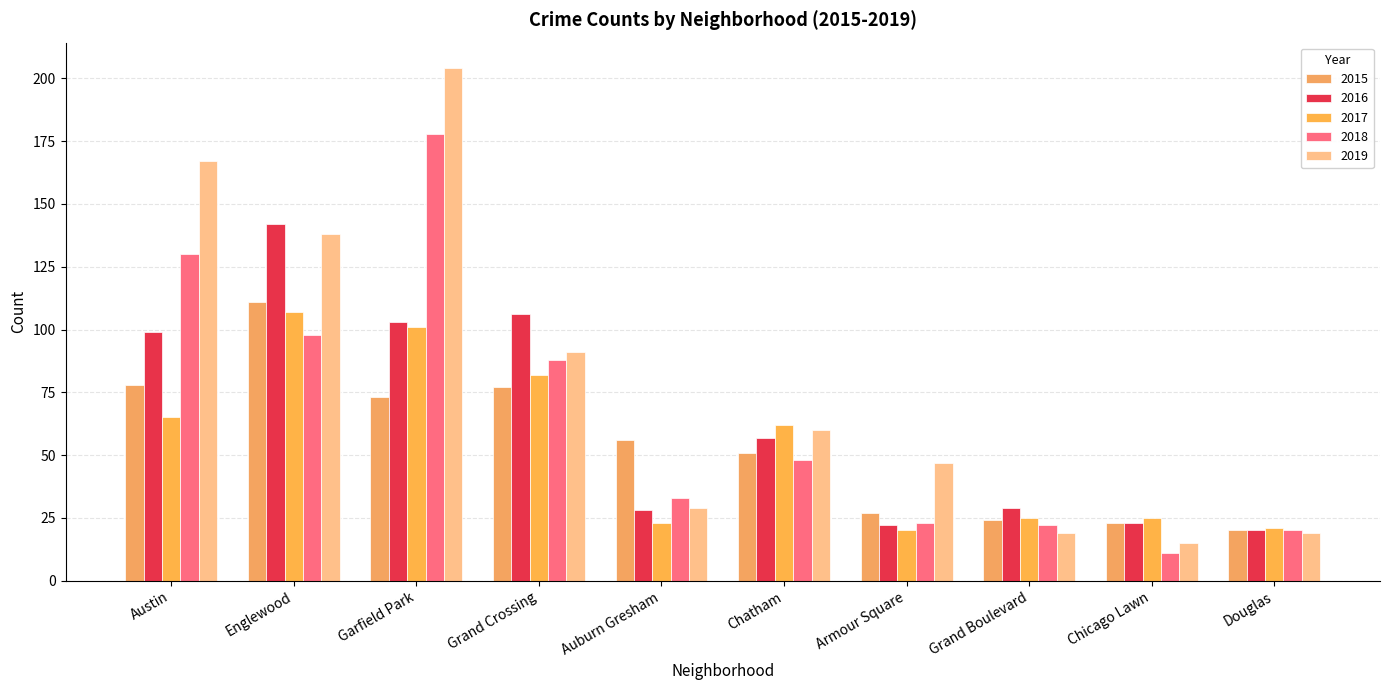

At how many categories does at least one series exceed 155?

2